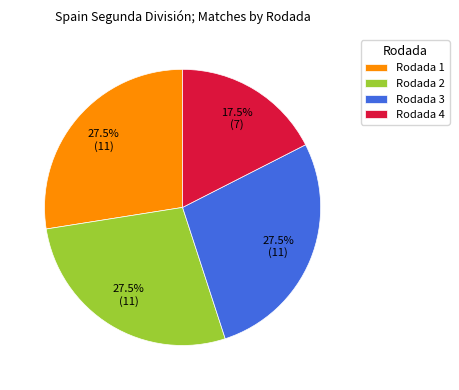

What portion of the pie excludes Rodada 1?

72.5%